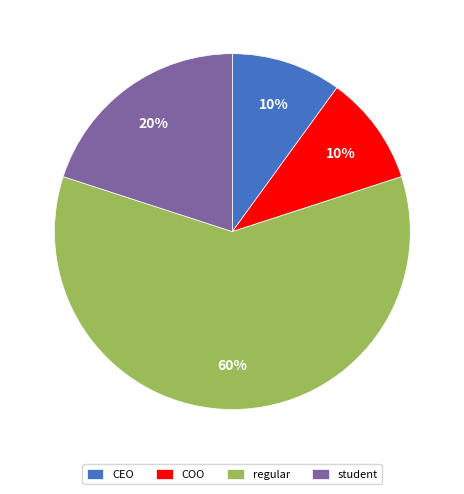

Which slice represents more than half of the pie?

regular